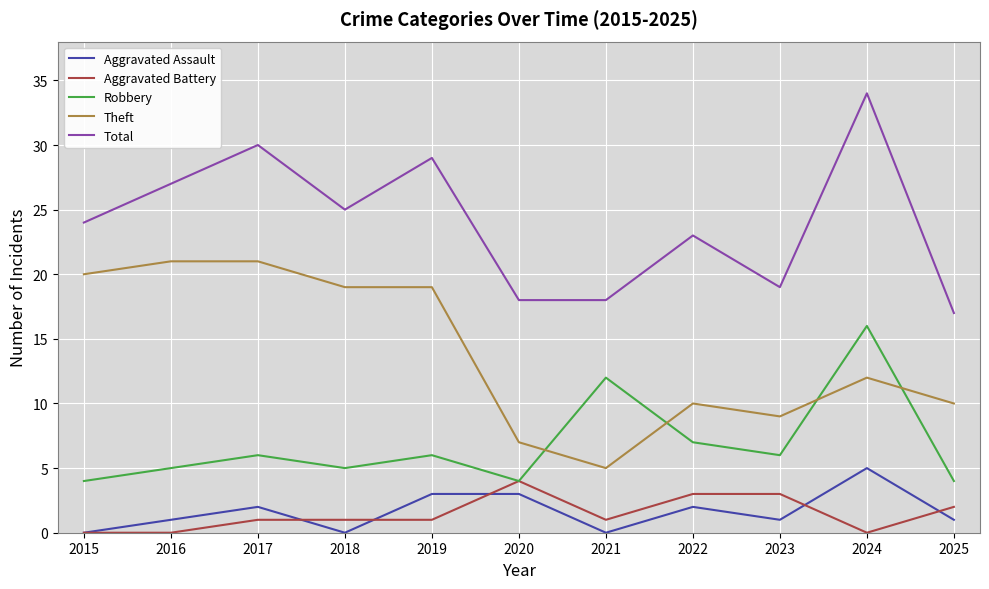

What is the greatest value displayed?

34